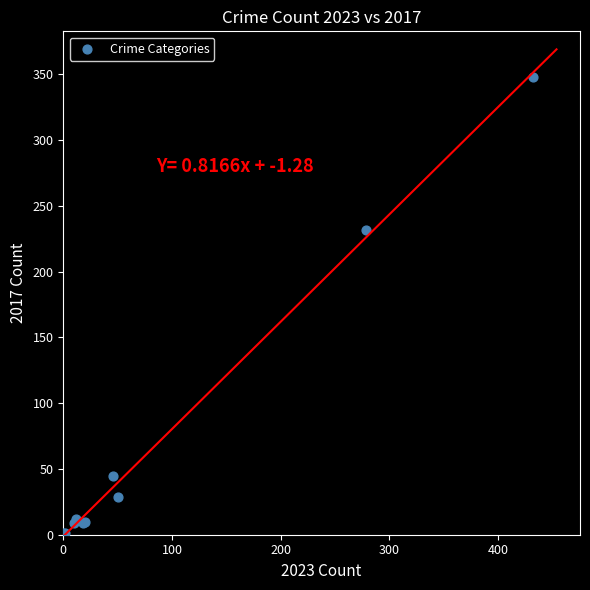

What Y value in the scatter plot is closest to 174?

232